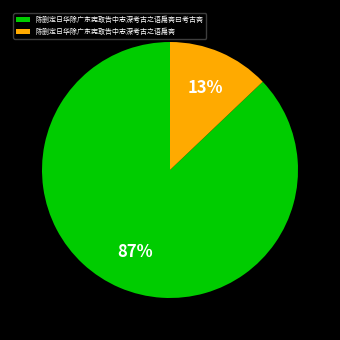

Which has a higher value, 陈删定日华除广东宪取告中志深考古之语扁斋 or 陈删定日华除广东宪取告中志深考古之语扁斋曰考古斋?

陈删定日华除广东宪取告中志深考古之语扁斋曰考古斋